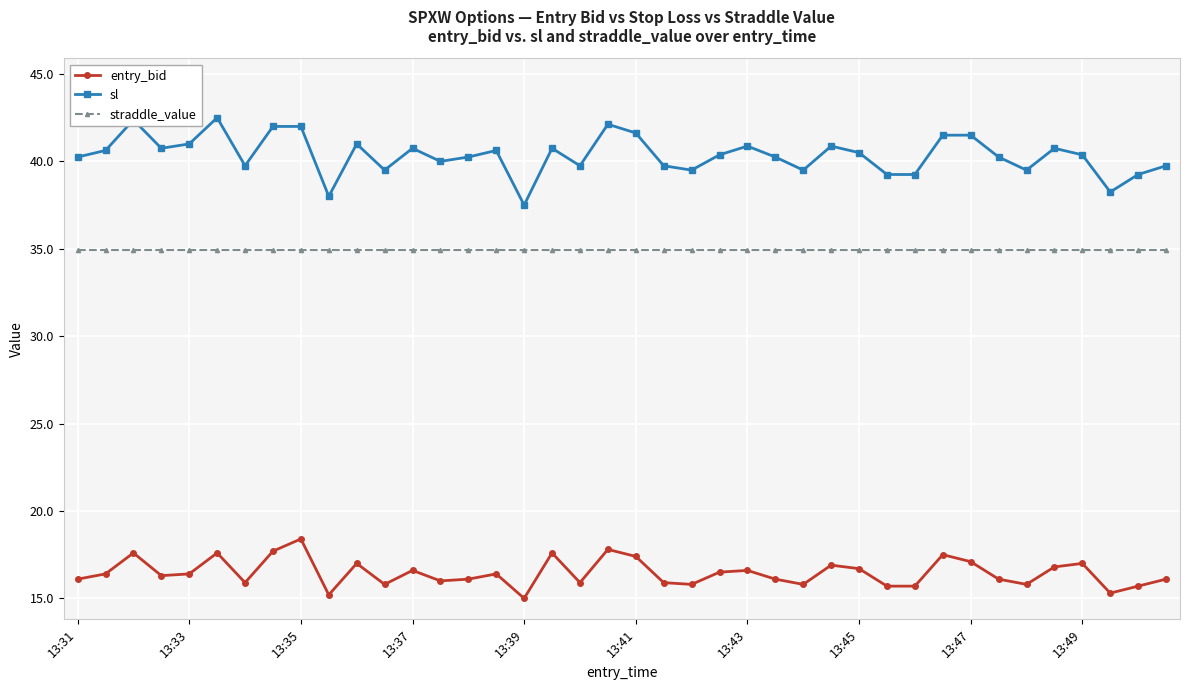

How many categories are shown in the chart?

40